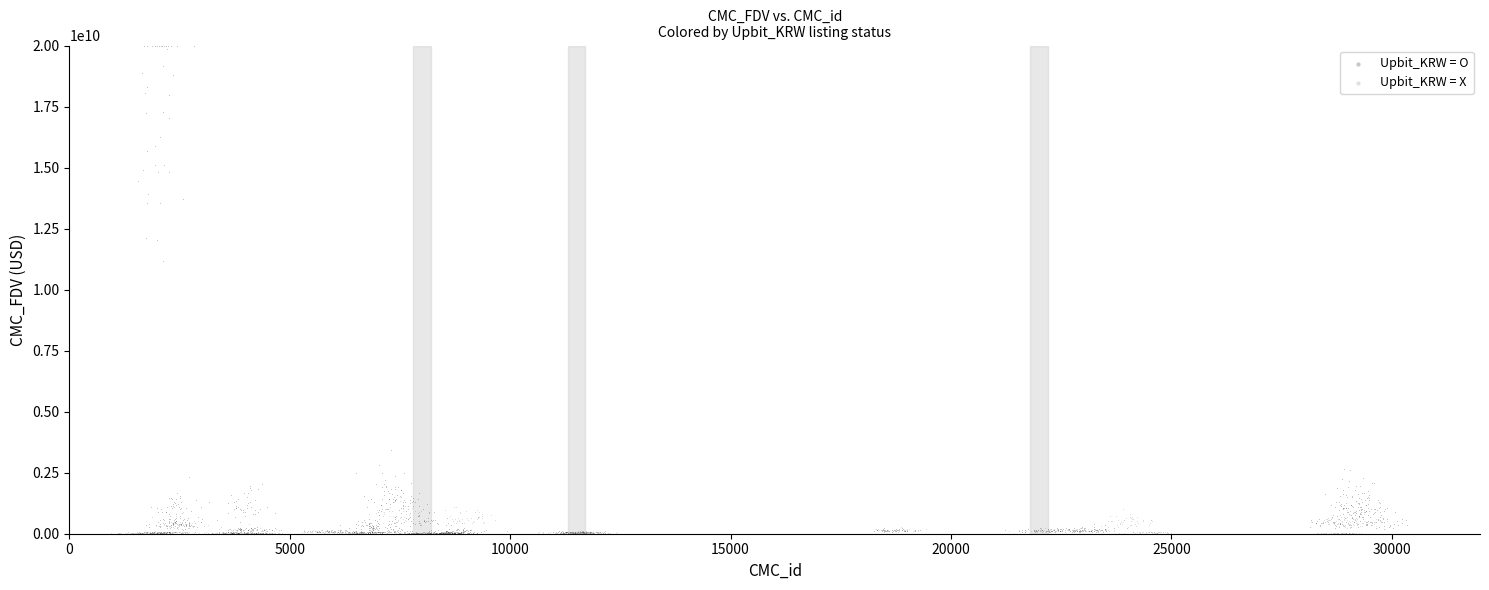

Which series has the widest spread of Y values?

Upbit_KRW = O